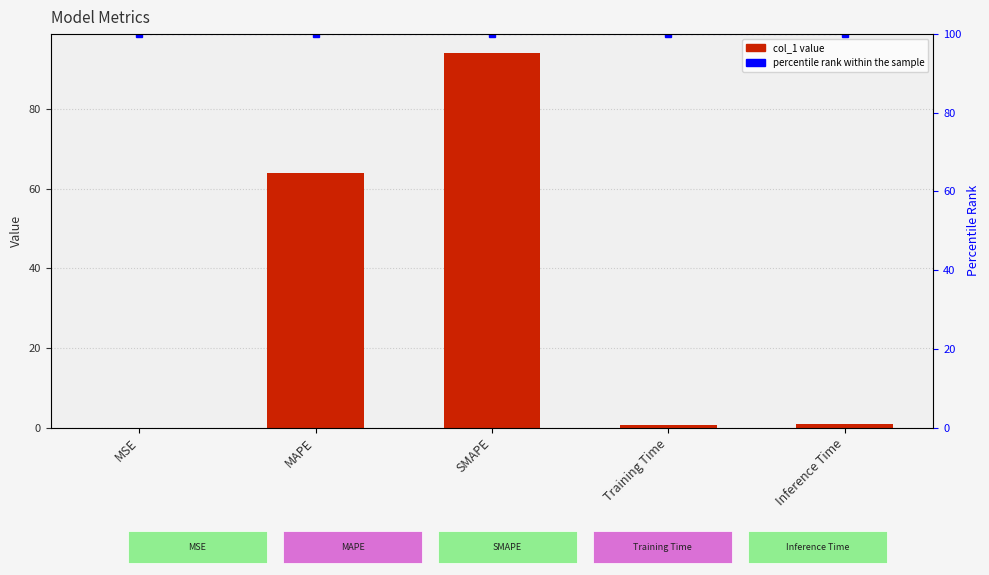

Rank the series by their average value, from highest to lowest.

percentile rank within the sample, col_1